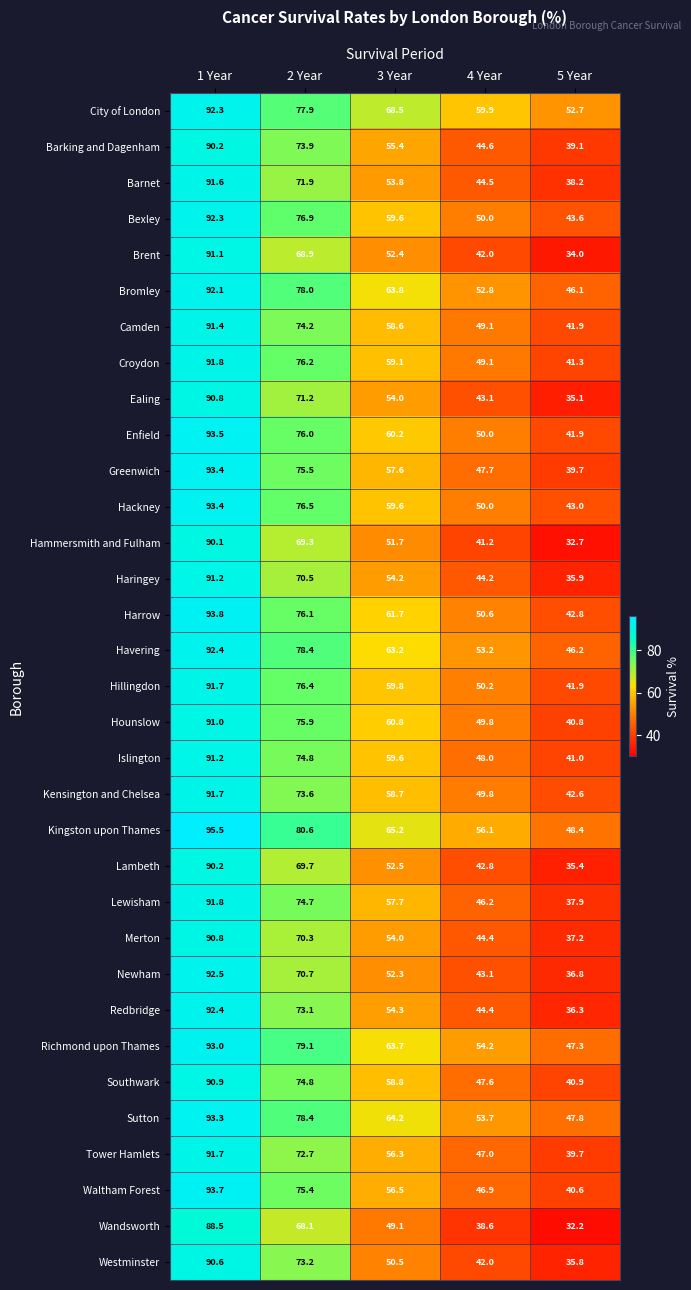

What is the average value of the Westminster series?

58.4